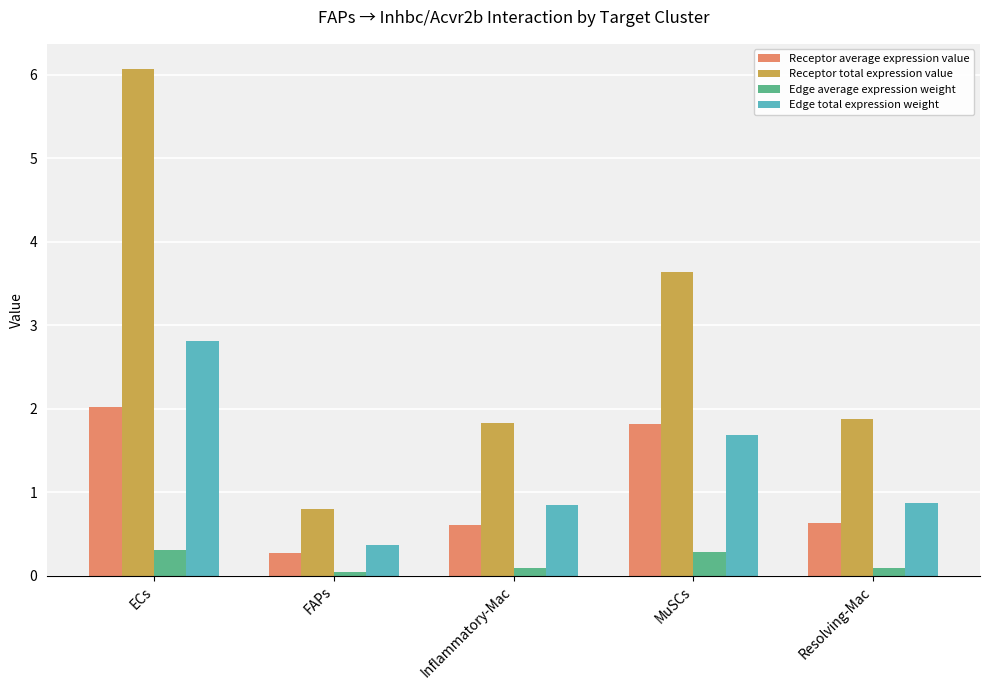

Is it true that Receptor average expression value equals 0.3 at FAPs?

True